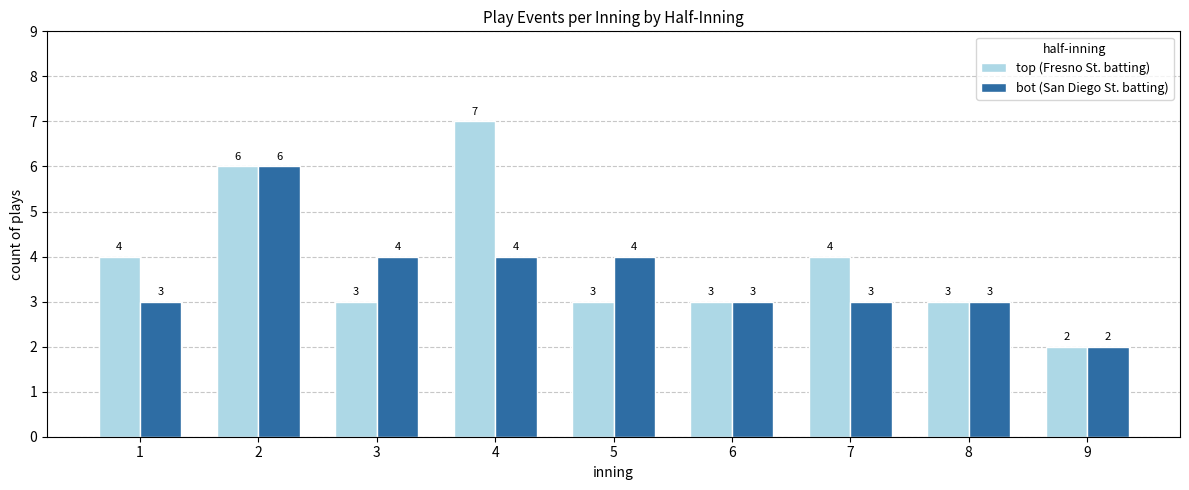

Reading right to left, transcribe all the data shown in this chart.

top (Fresno St. batting): 2	3	4	3	3	7	3	6	4
bot (San Diego St. batting): 2	3	3	3	4	4	4	6	3